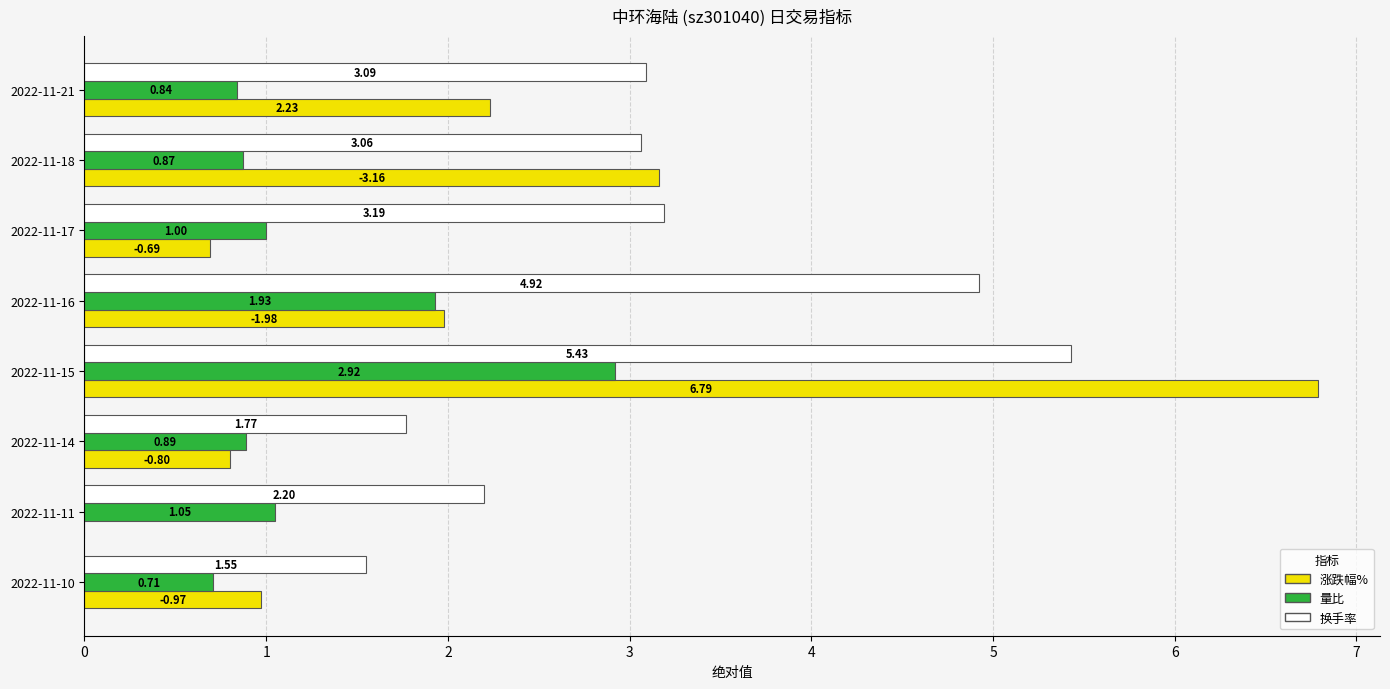

What is the sum of all 换手率 values?

25.2